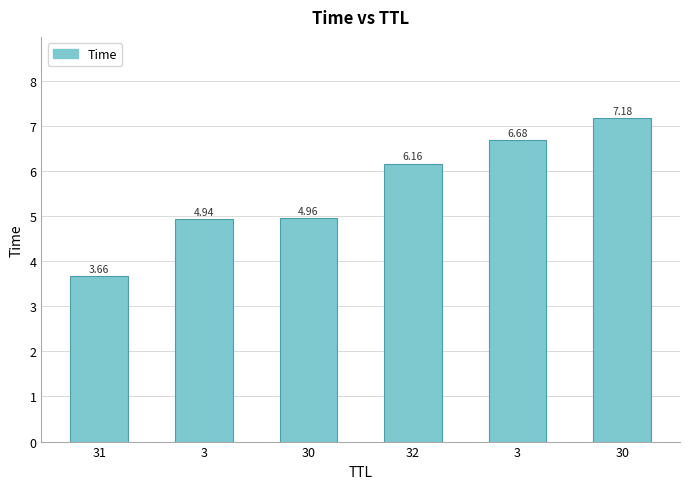

The value at 3 is 8.9. True or false?

False